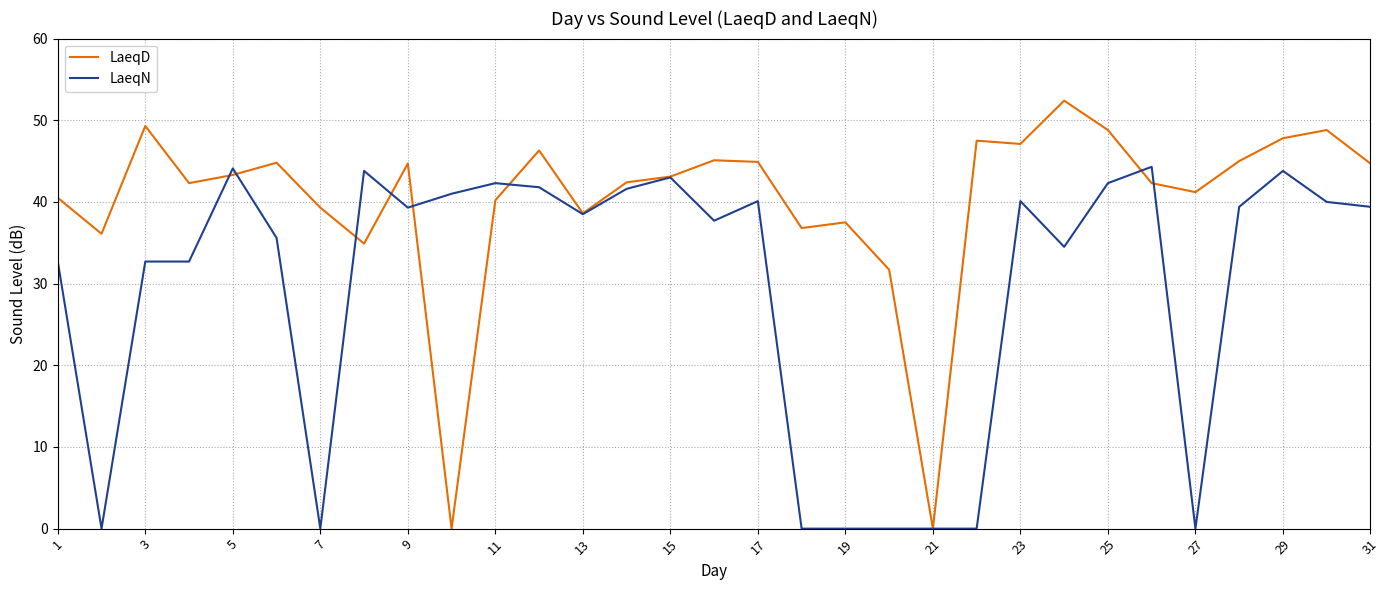

Which series has the widest spread of values?

LaeqD